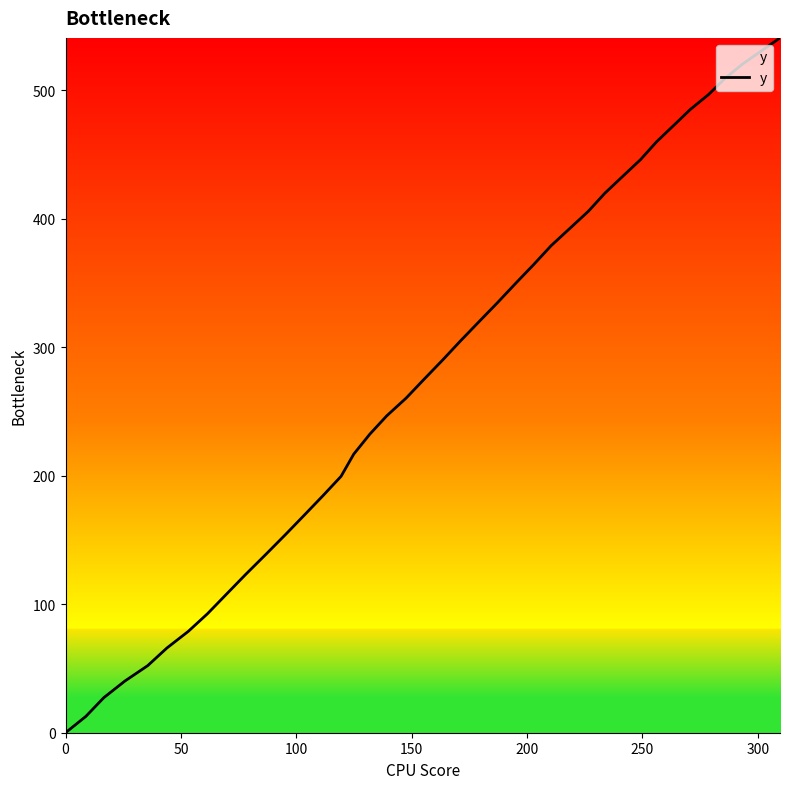

True or false: there are more than 2 points higher than both neighbors.

False